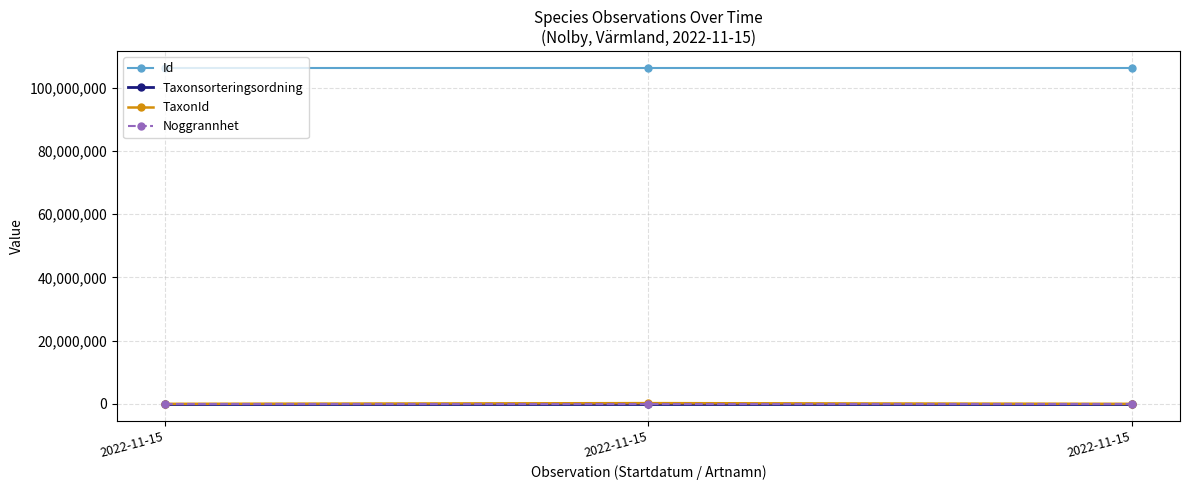

Which series has the largest total across all categories?

Id